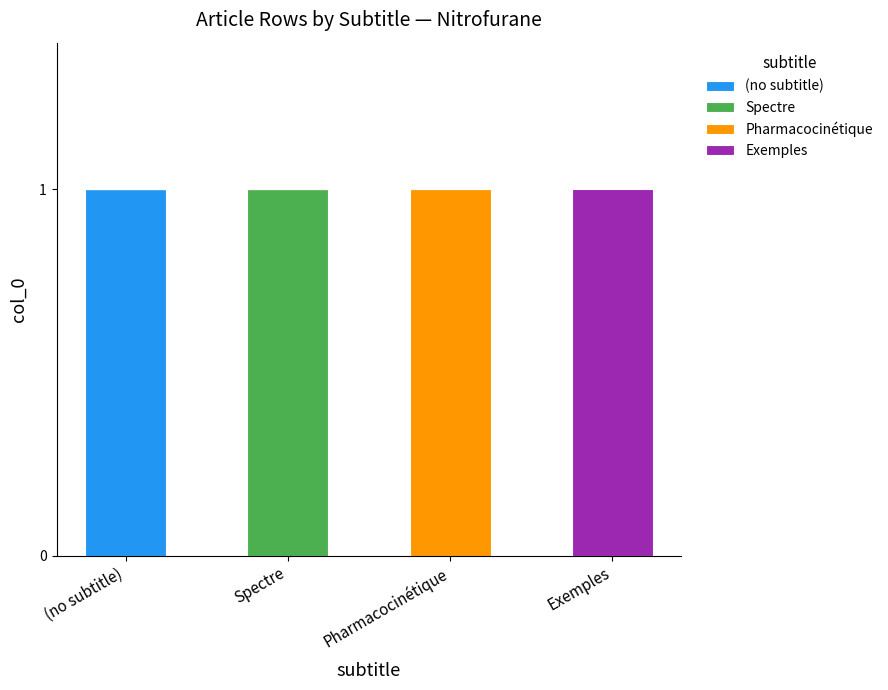

What are all the series names shown in the legend?

(no subtitle), Spectre, Pharmacocinétique, Exemples